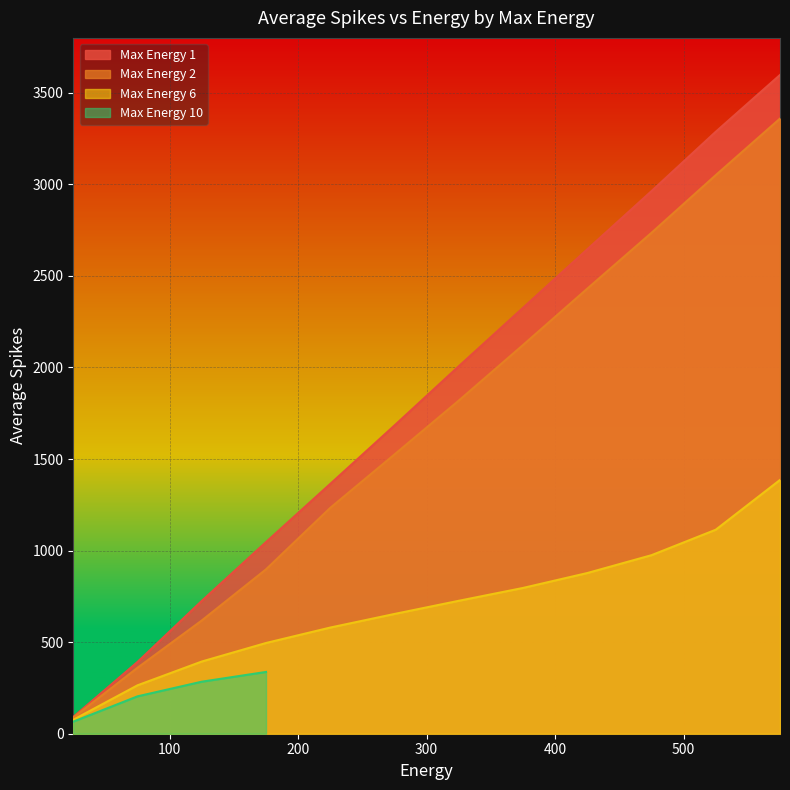

What is the difference between the highest and lowest values at 475?

1988.2